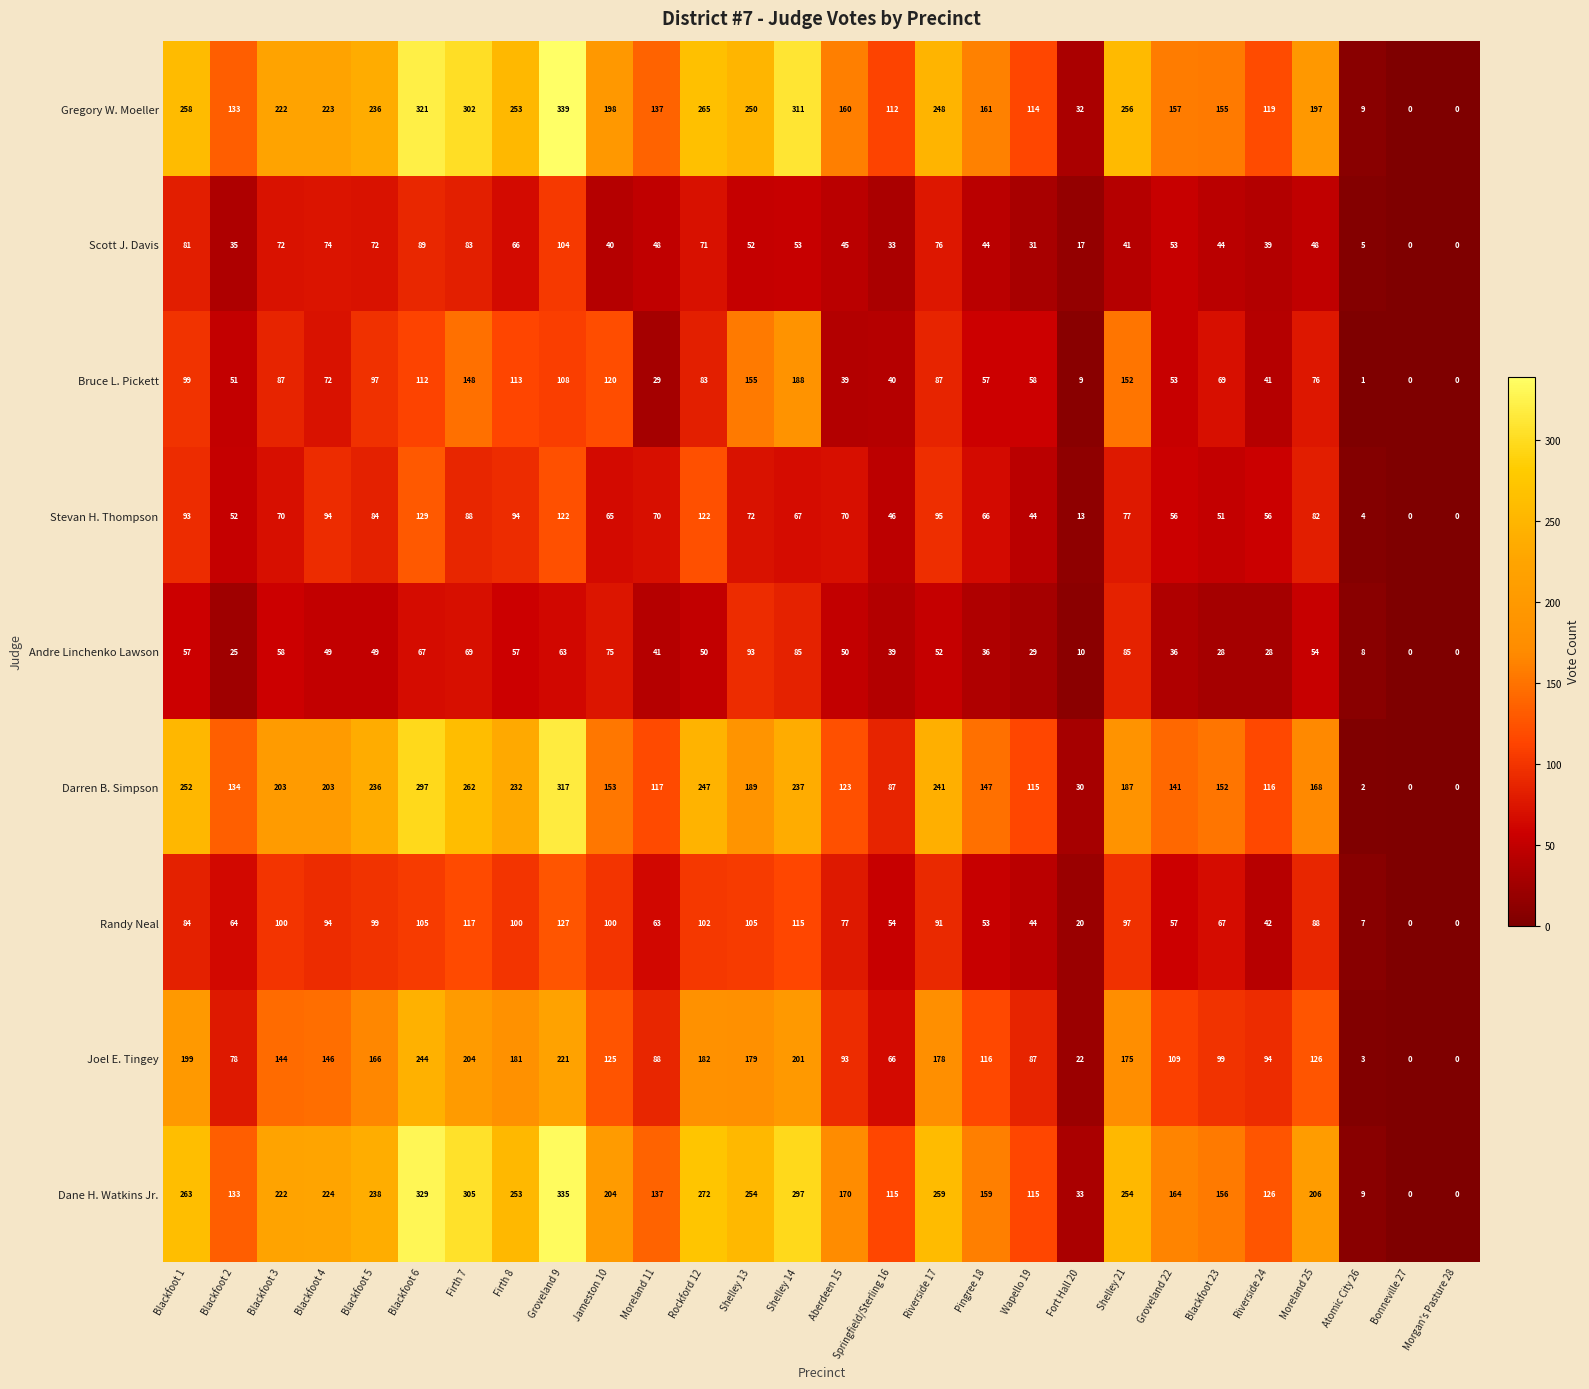

What value does the Darren B. Simpson series have at Blackfoot 6?

297